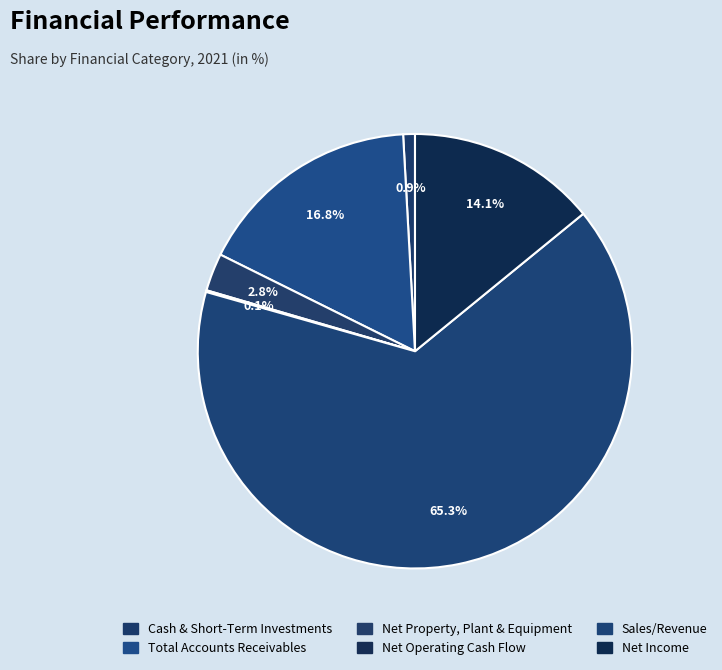

Which slice represents more than half of the pie?

Sales/Revenue